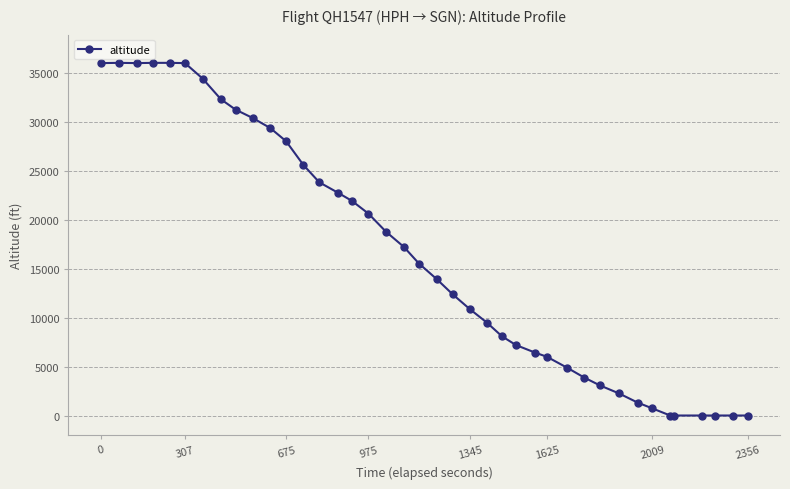

What is the average value?

16466